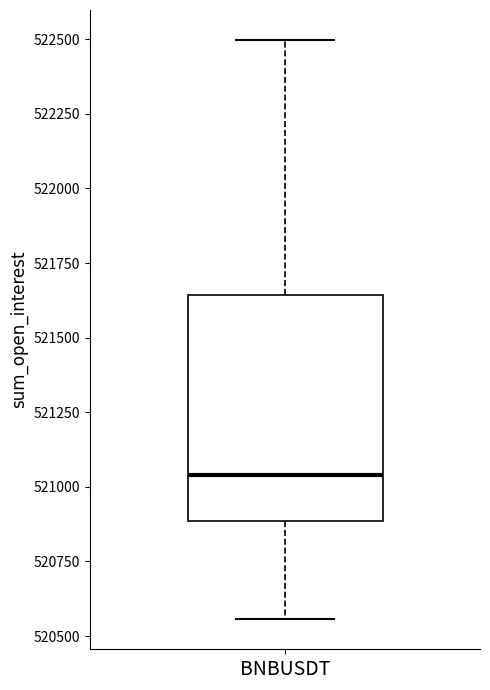

Transcribe this box plot: give where the median line is, the range the box spans, and where the two whiskers end, as read against the y-axis. The values are not printed on the chart, so give them approximately, as read against the axis.

median 521050, box 520900 to 521650, whiskers 520550 to 522500